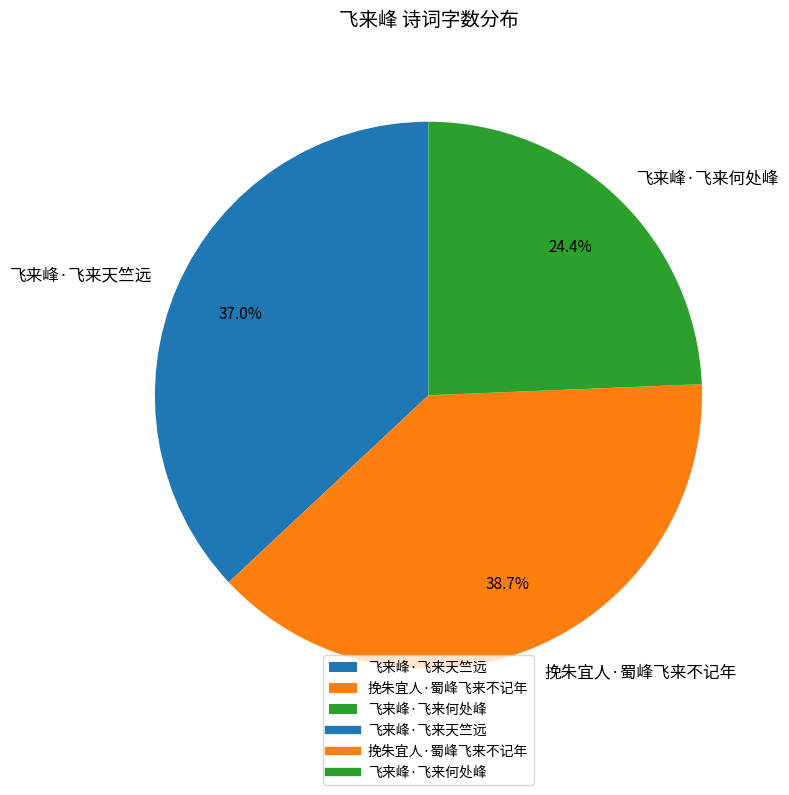

Rank the categories by value from lowest to highest.

飞来峰·飞来何处峰, 飞来峰·飞来天竺远, 挽朱宜人·蜀峰飞来不记年